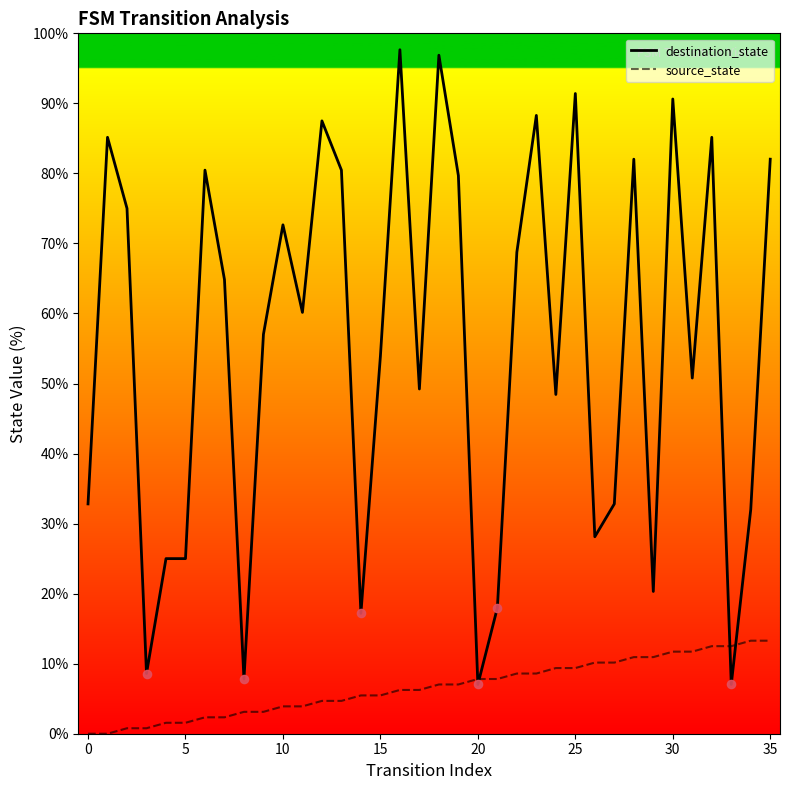

Rank the series by their average value, from highest to lowest.

destination_state, source_state